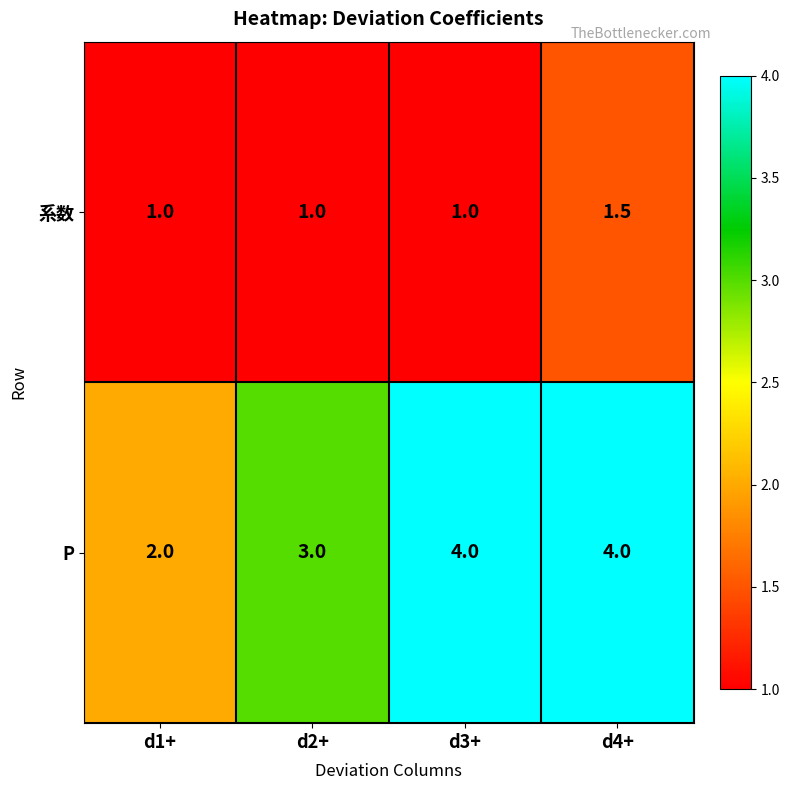

At d4+, list the series in order from smallest to largest.

系数, P